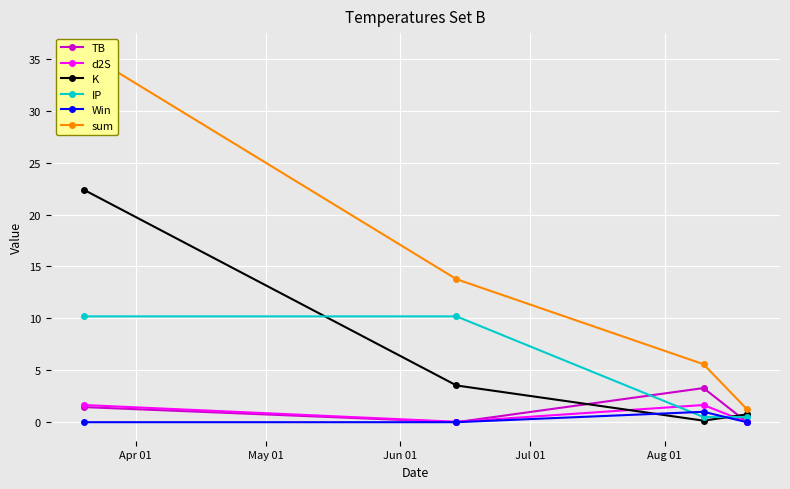

How many data points does each series have?

4